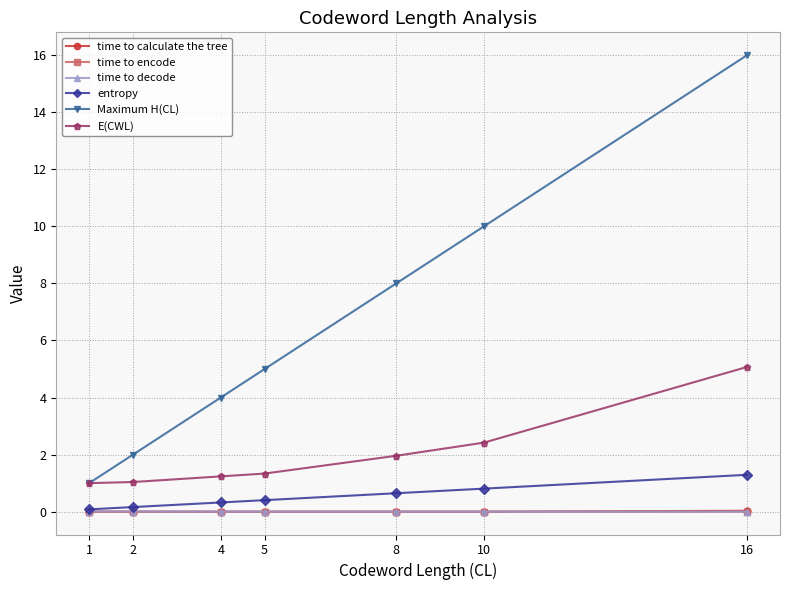

What is the difference between the Maximum H(CL) values at 16 and 1?

15.0